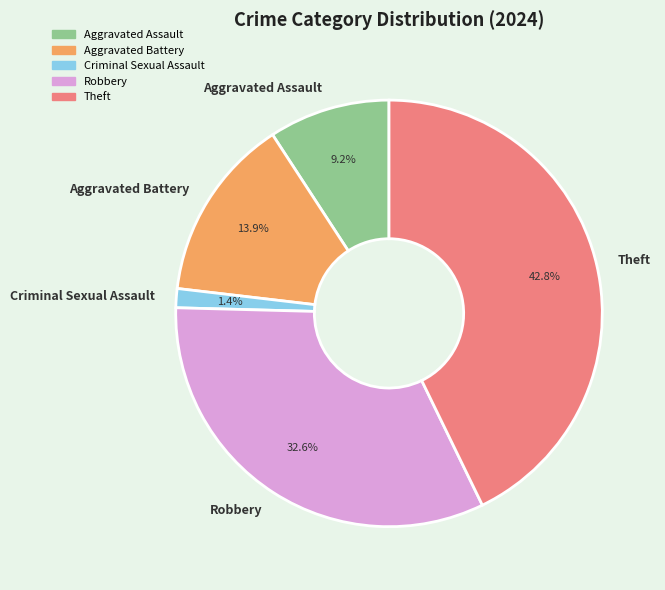

Count the number of slices in the pie.

5